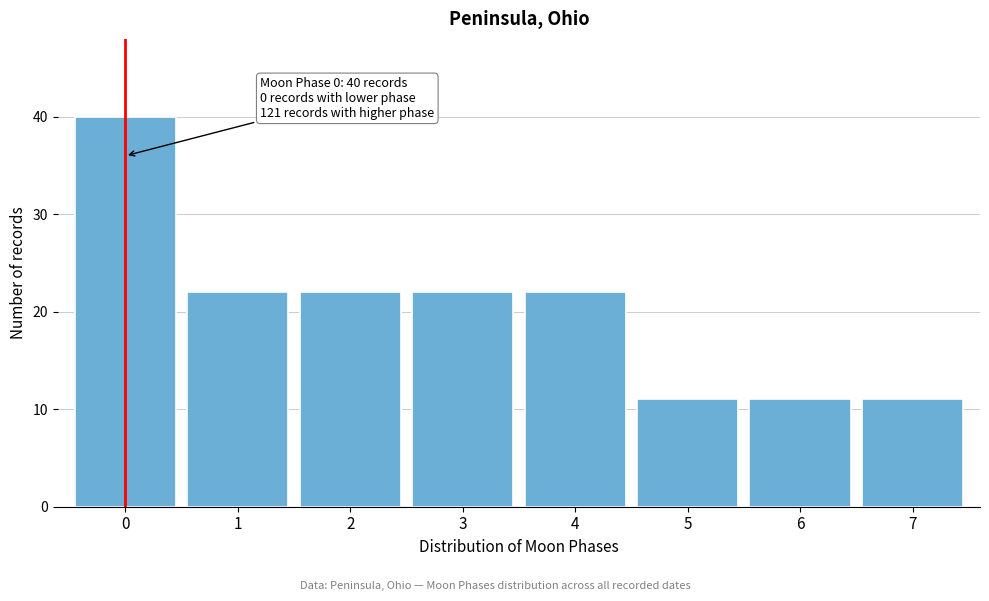

Reading right to left, extract all data points from this chart.

11	11	11	22	22	22	22	40